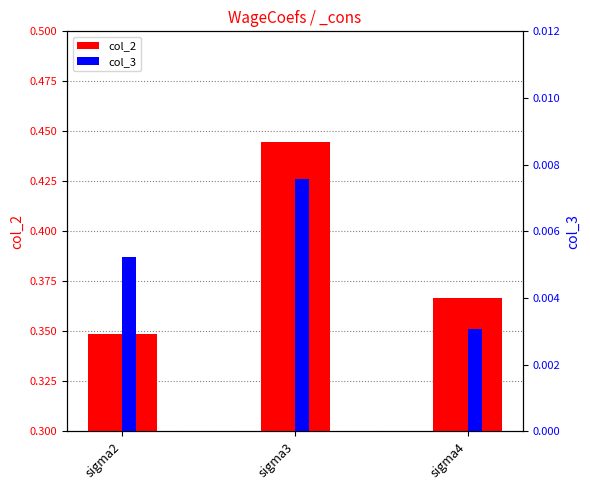

At which label does col_2 reach its peak?

sigma3